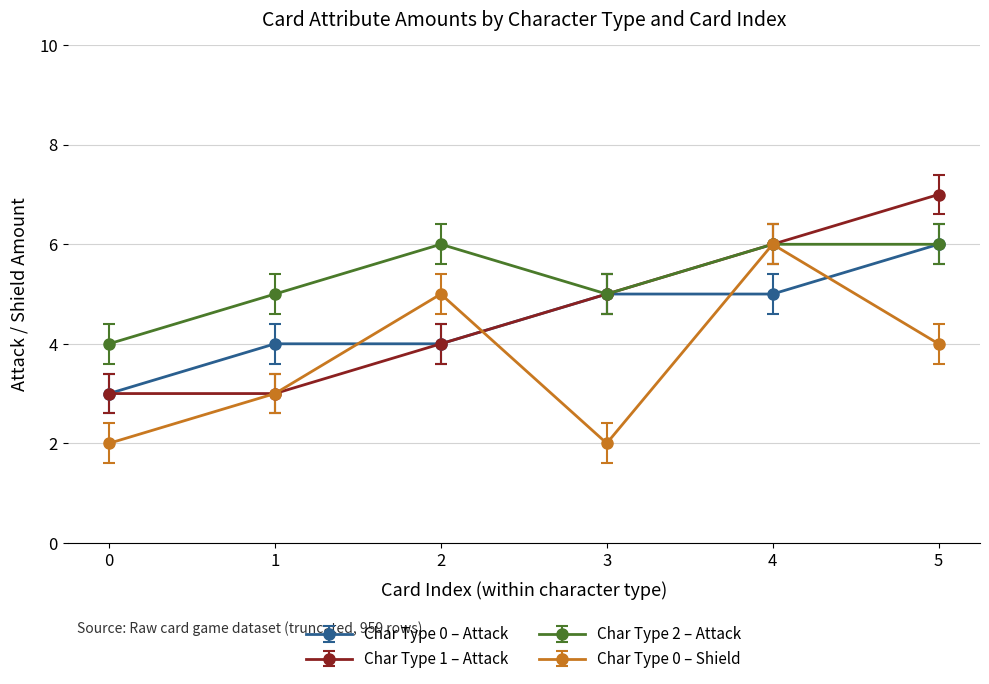

Which series has the largest total across all categories?

Char Type 2 – Attack